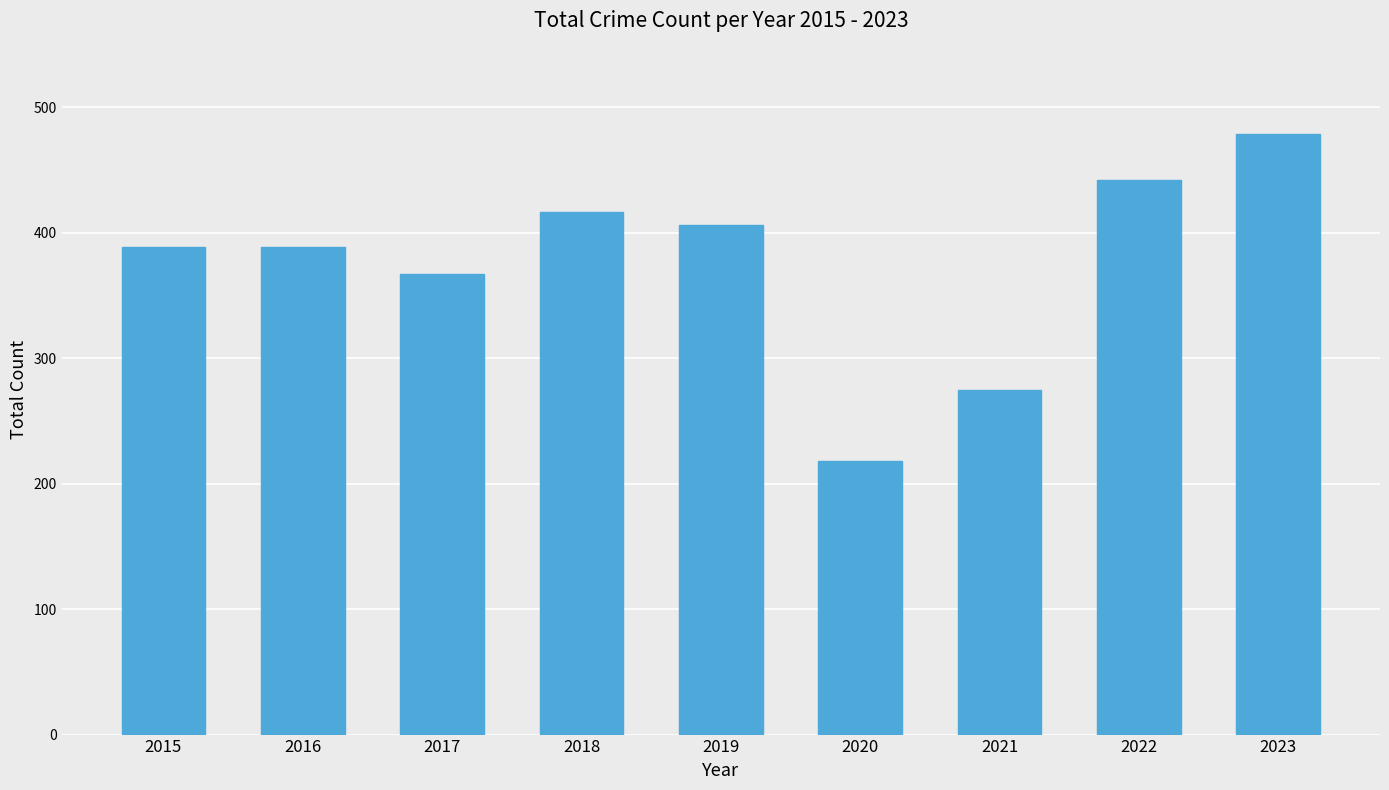

Does the chart contain stacked bars?

No